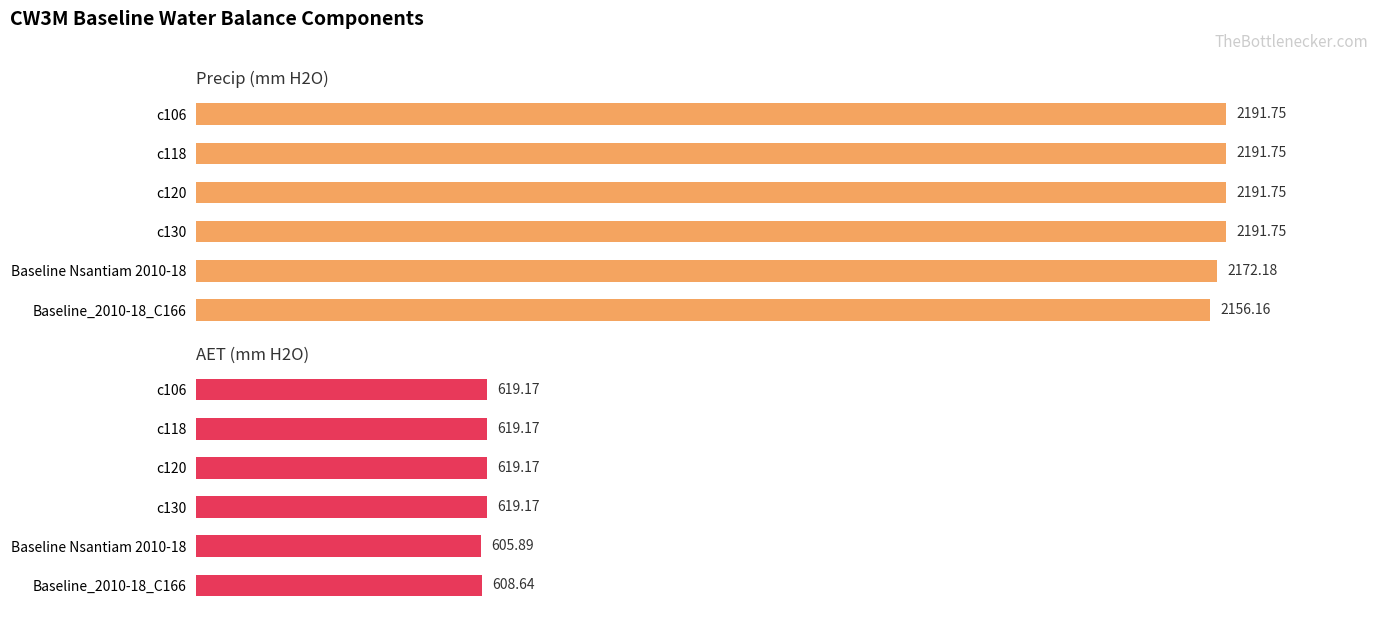

What is the sum of the AET (mm H2O) values at c118 and c120?

1238.3